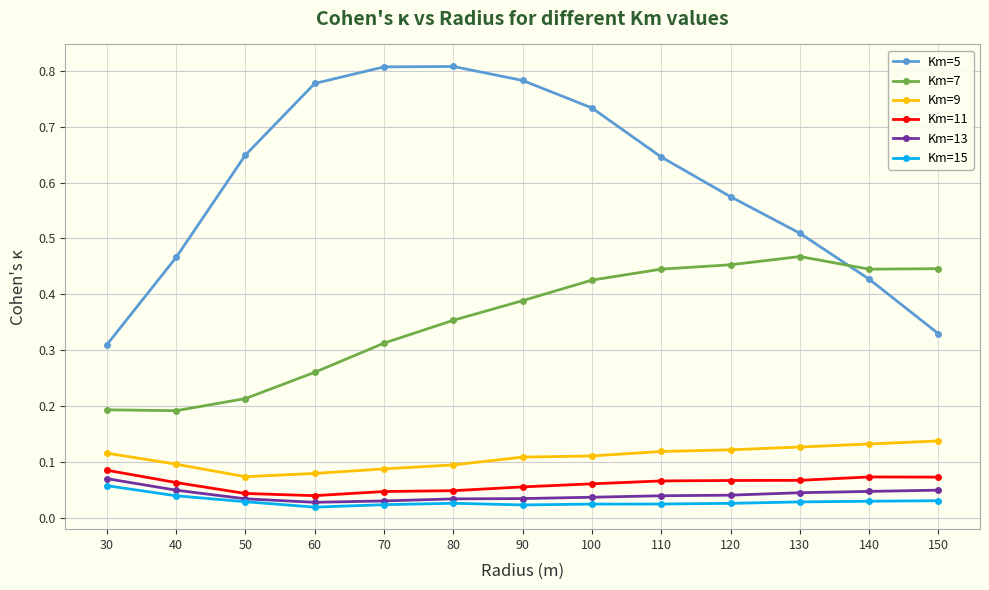

What are all the series names shown in the legend?

Km=5, Km=7, Km=9, Km=11, Km=13, Km=15